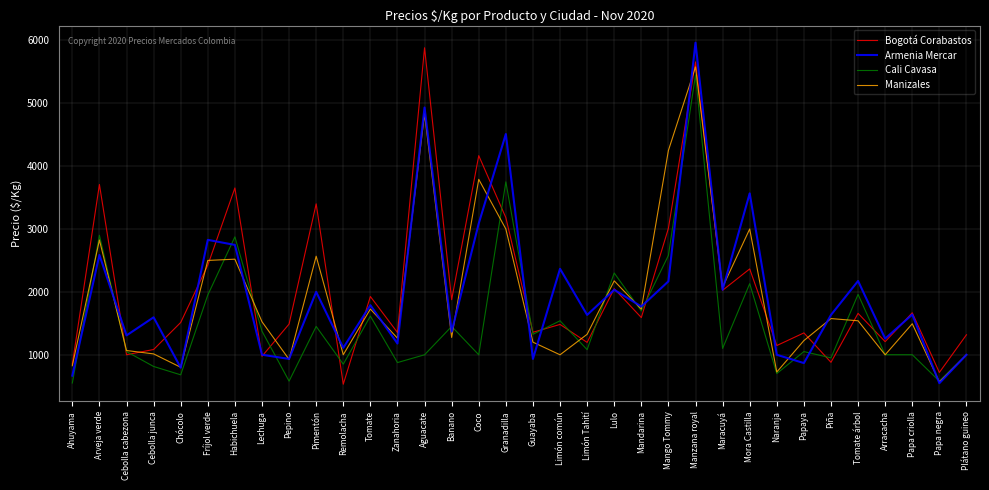

Which label corresponds to the largest value in the chart?

Manzana royal